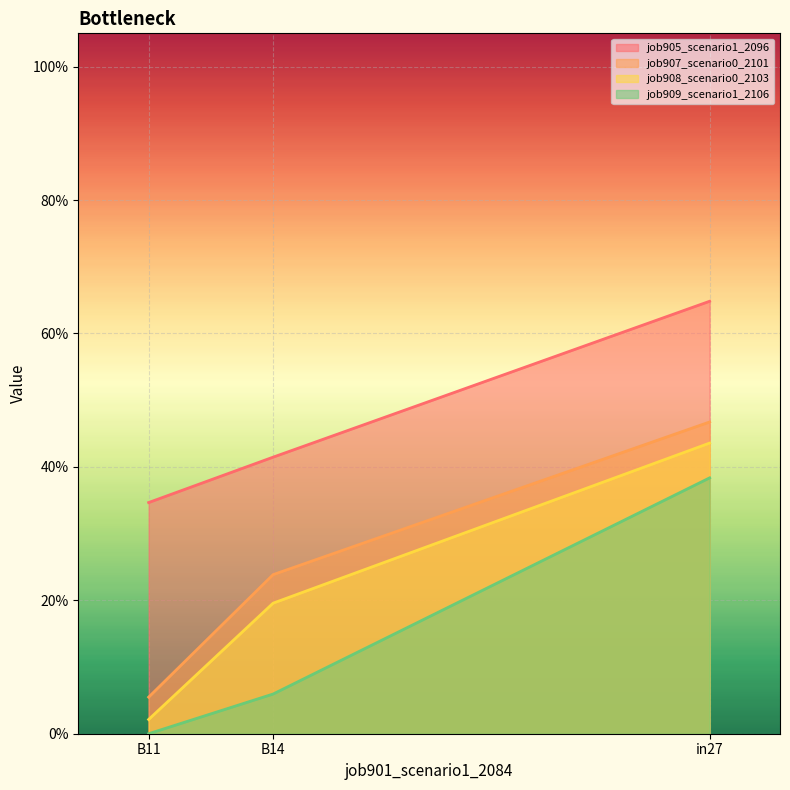

At which category is the sum across all series the highest?

in27